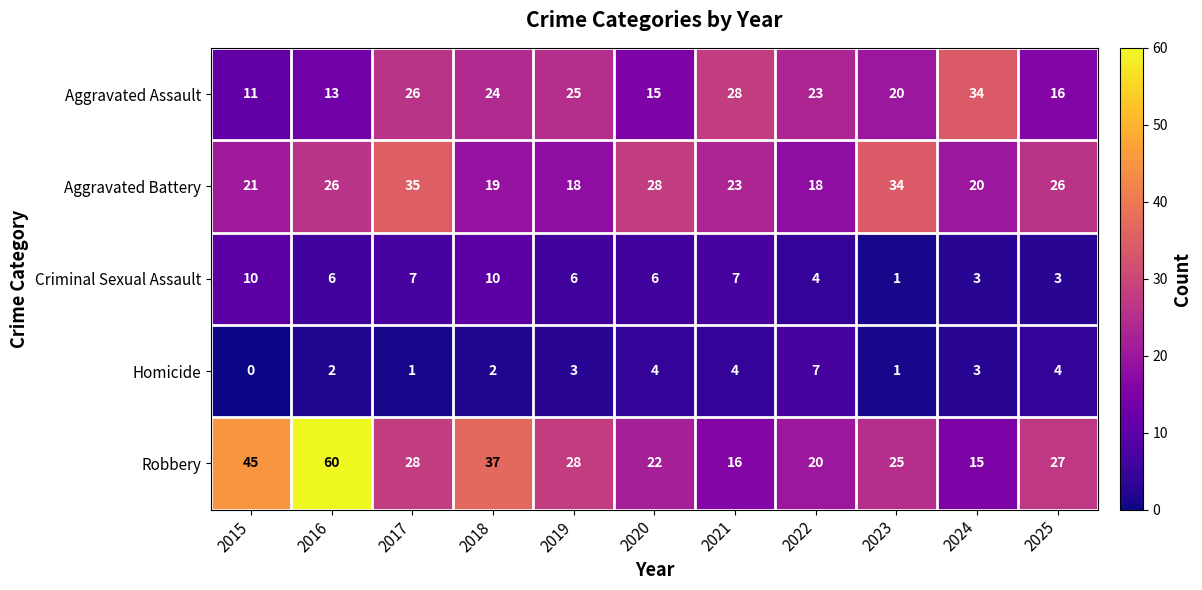

What is the total value across all series at 2016?

107